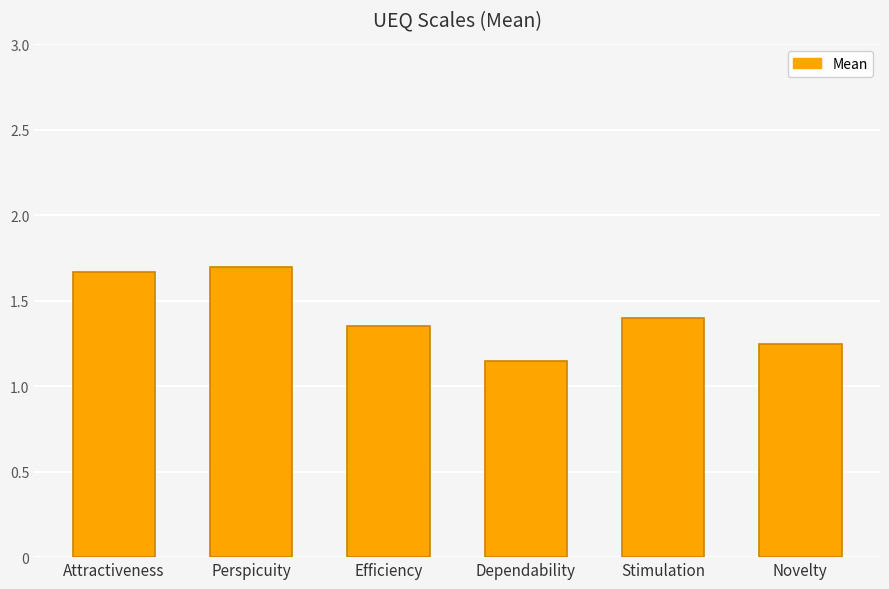

Rank the categories by value from lowest to highest.

Dependability, Novelty, Efficiency, Stimulation, Attractiveness, Perspicuity